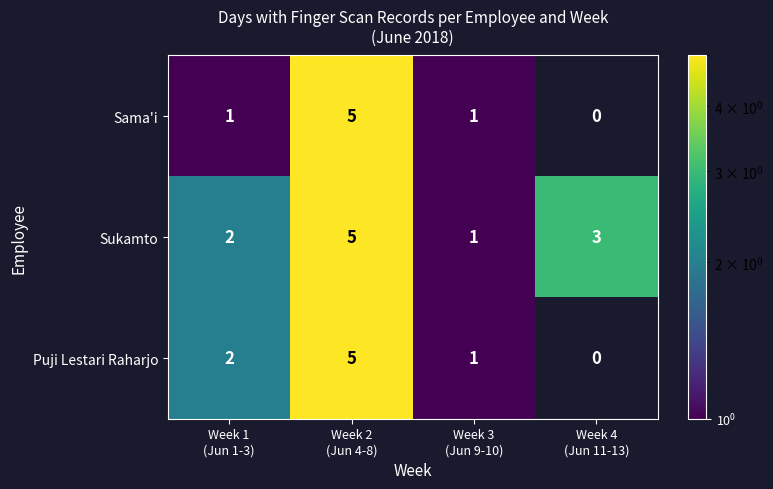

How many Sukamto values are between 2 and 5?

3